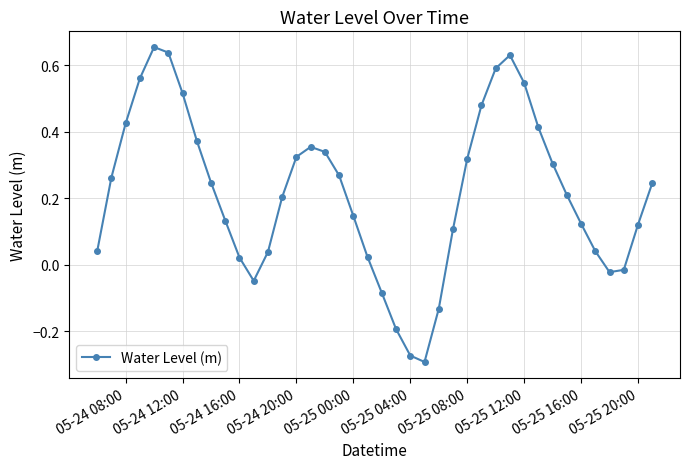

How many interior local peaks (higher than both neighbors) does the data have?

3